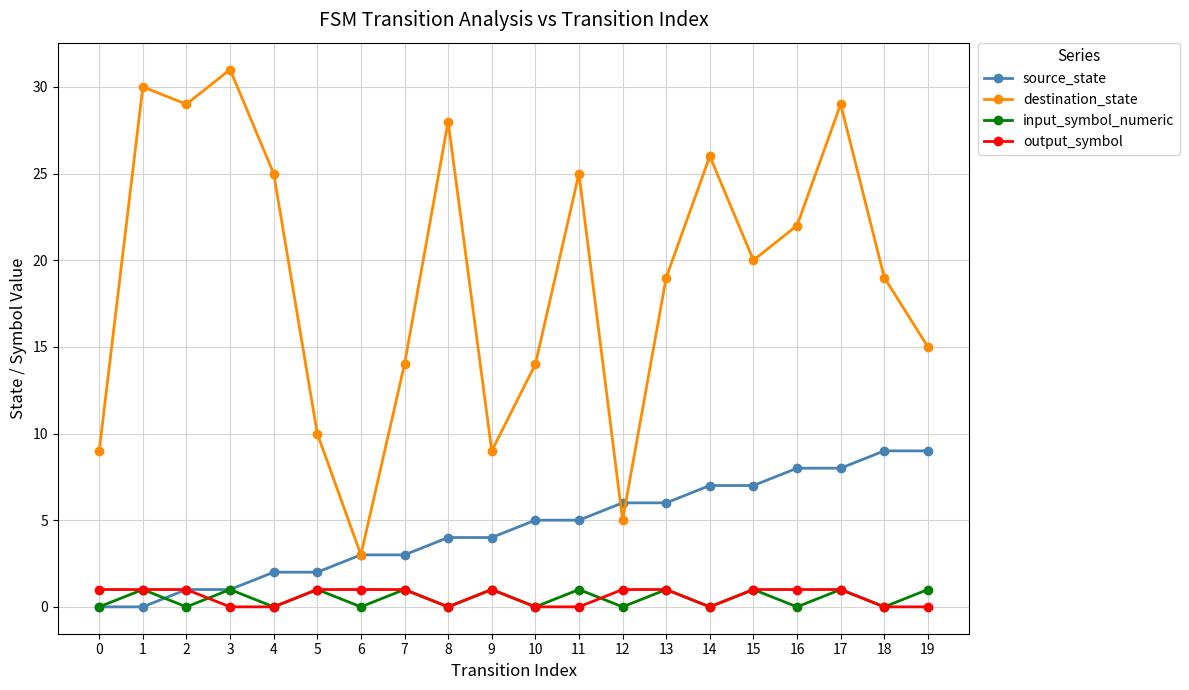

True or false: output_symbol and destination_state intersect in this chart.

False